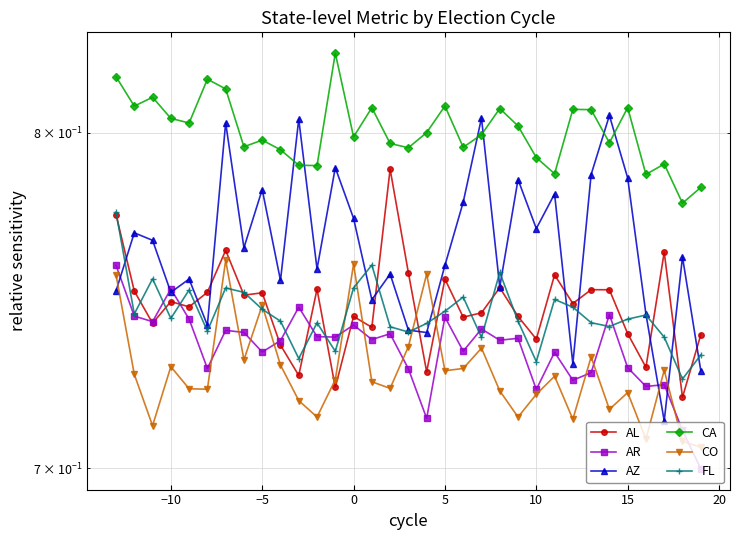

The CO series shows 1.1 at 21. True or false?

False